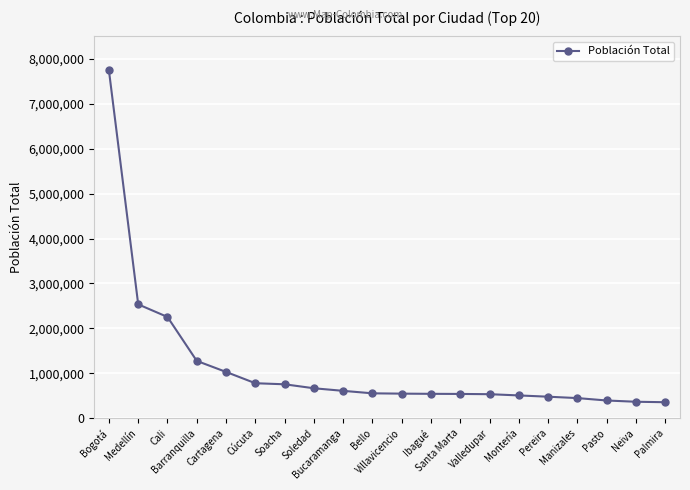

What is the average value?

1144301